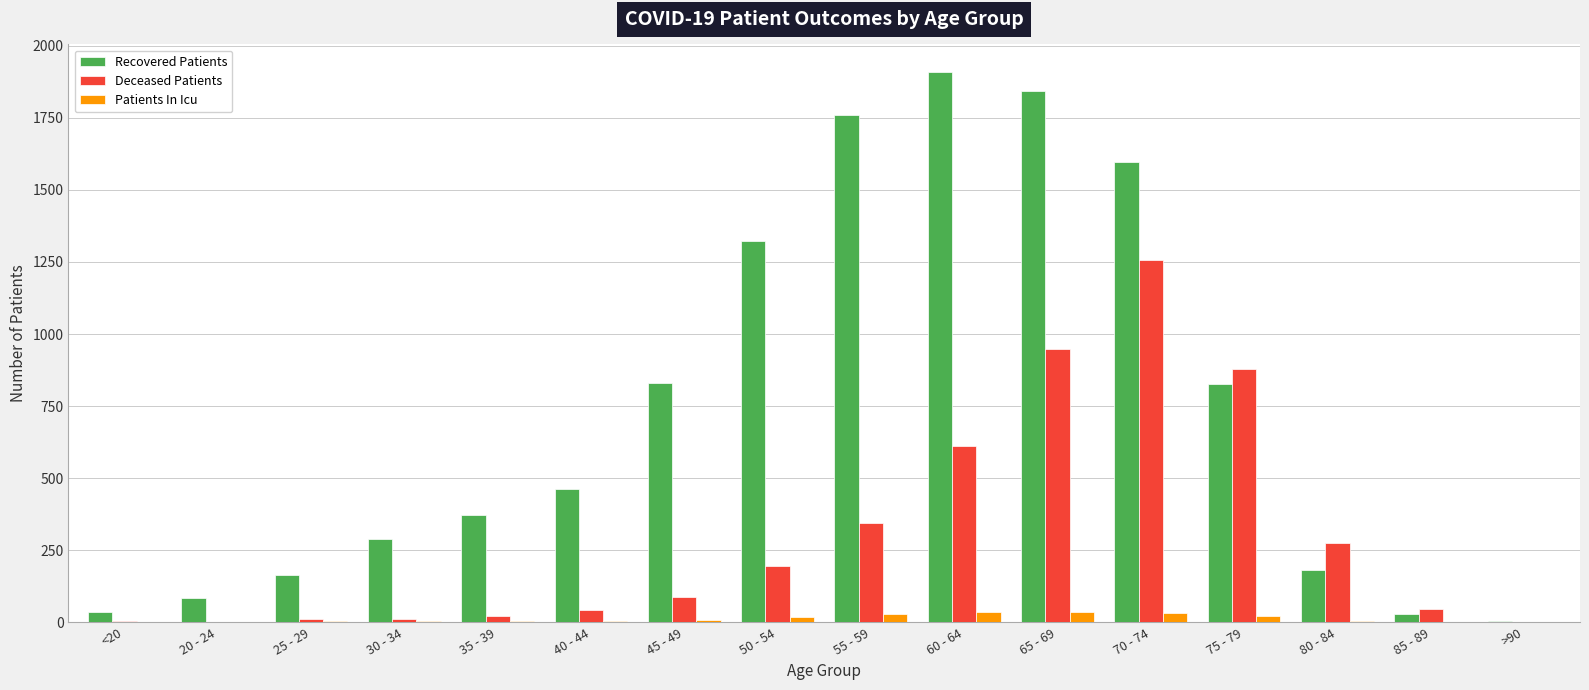

What is the total value across all series at 20 - 24?

88